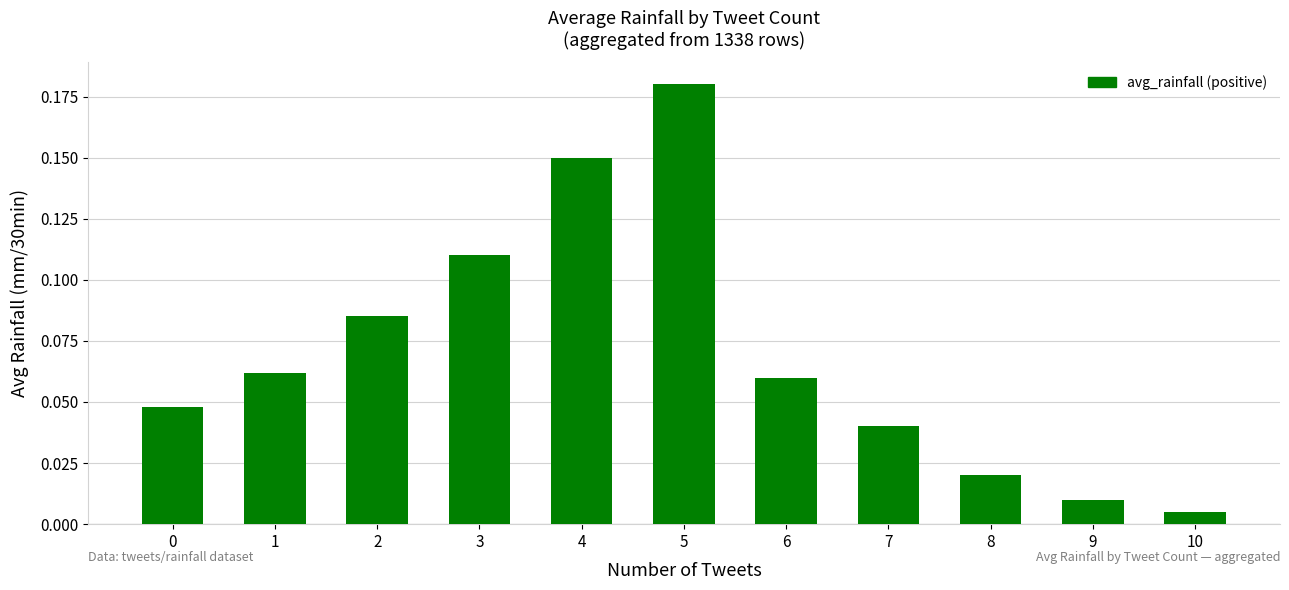

At which category does the chart reach its minimum across all series?

10